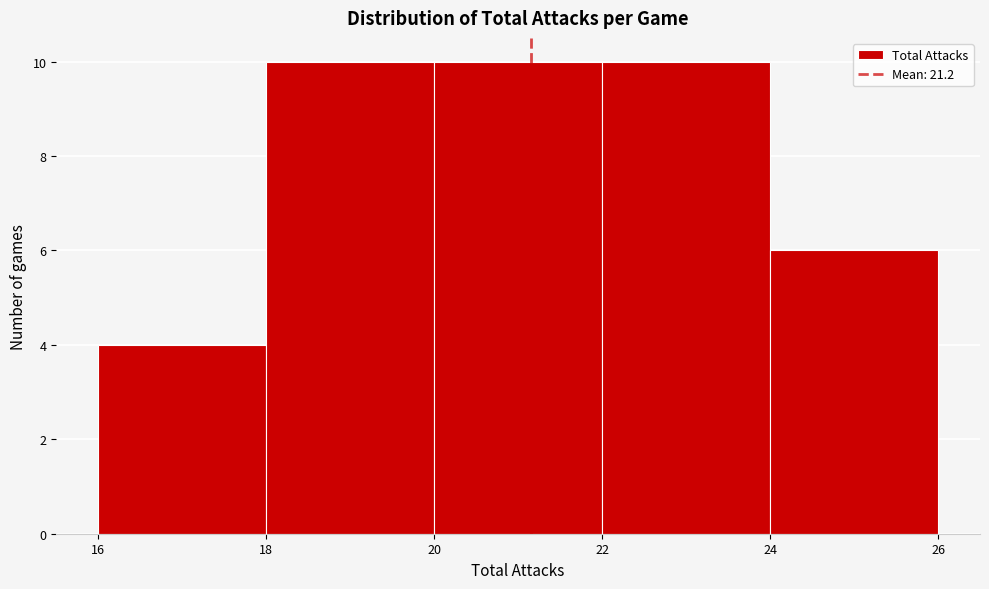

How tall is the bar that spans 16 to 18 on the x-axis? The values are not printed on the chart, so give them approximately, as read against the axis.

4